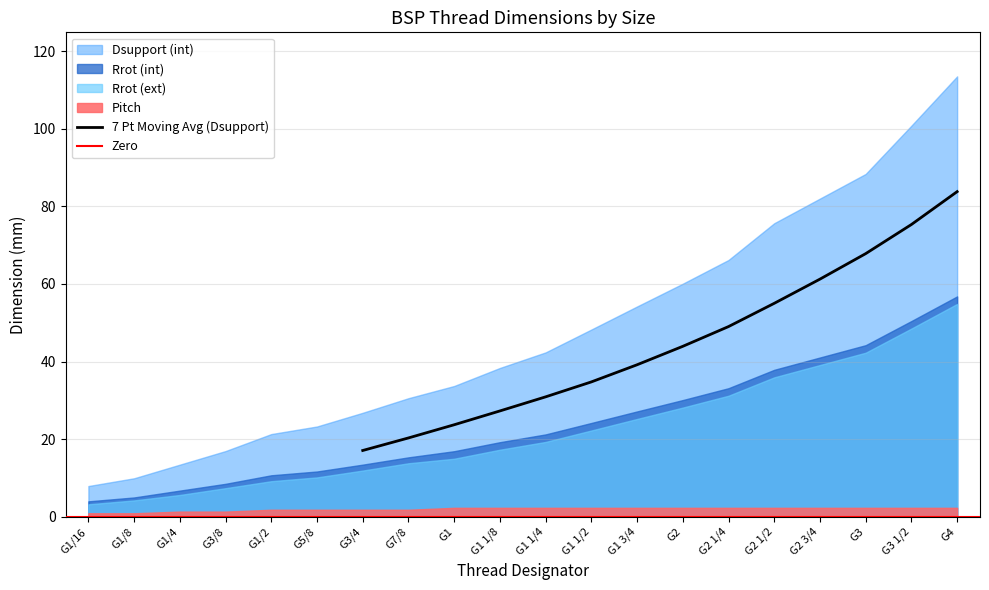

What position from the left is G1 1/2?

12